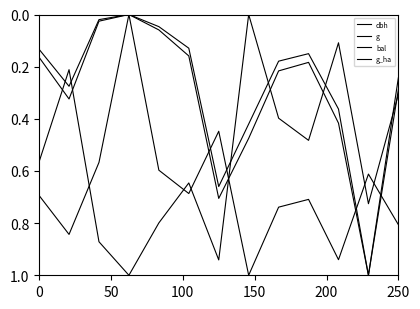

How many lines are shown in the chart?

4